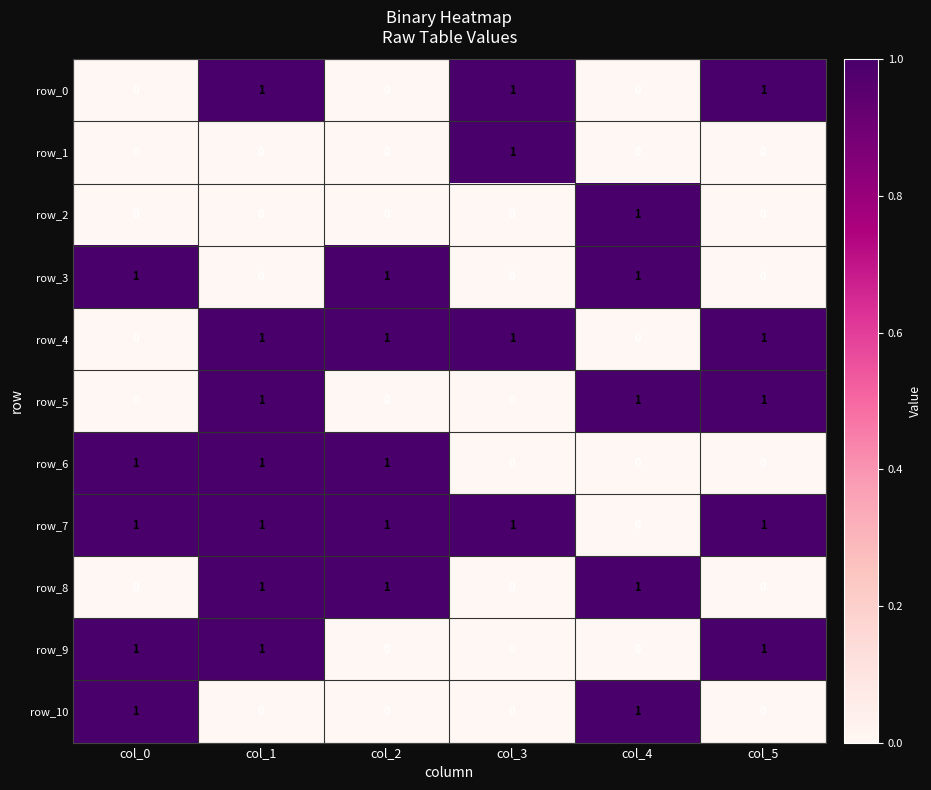

The value of row_10 at col_4 is 1. True or false?

True